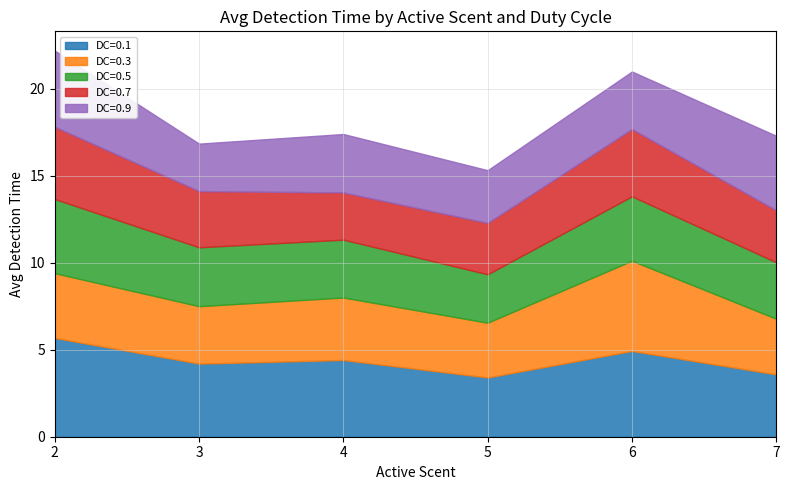

What is the difference between the maximum and minimum values in the DC=0.5 series?

1.5